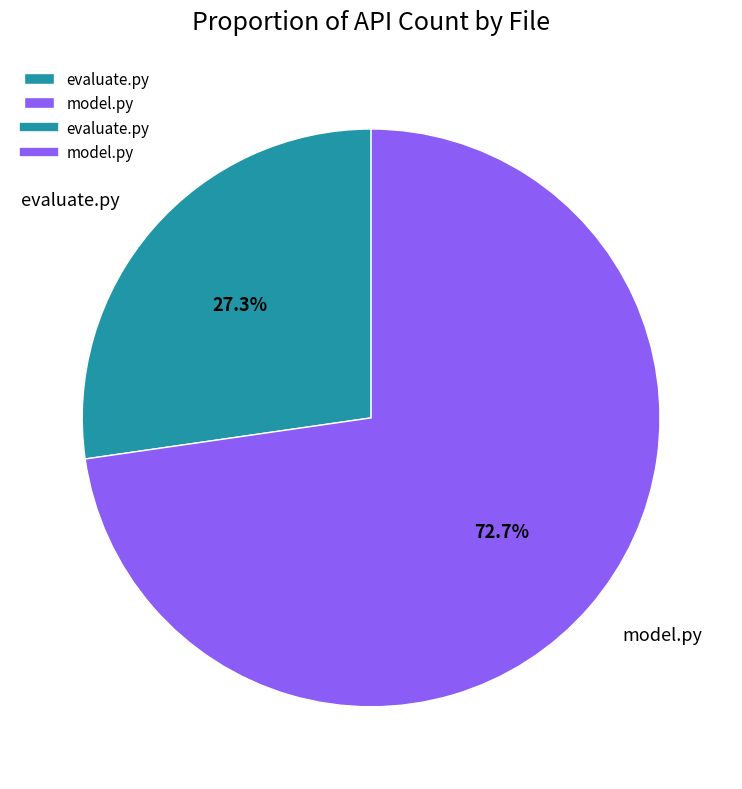

How many segments does this pie chart have?

2